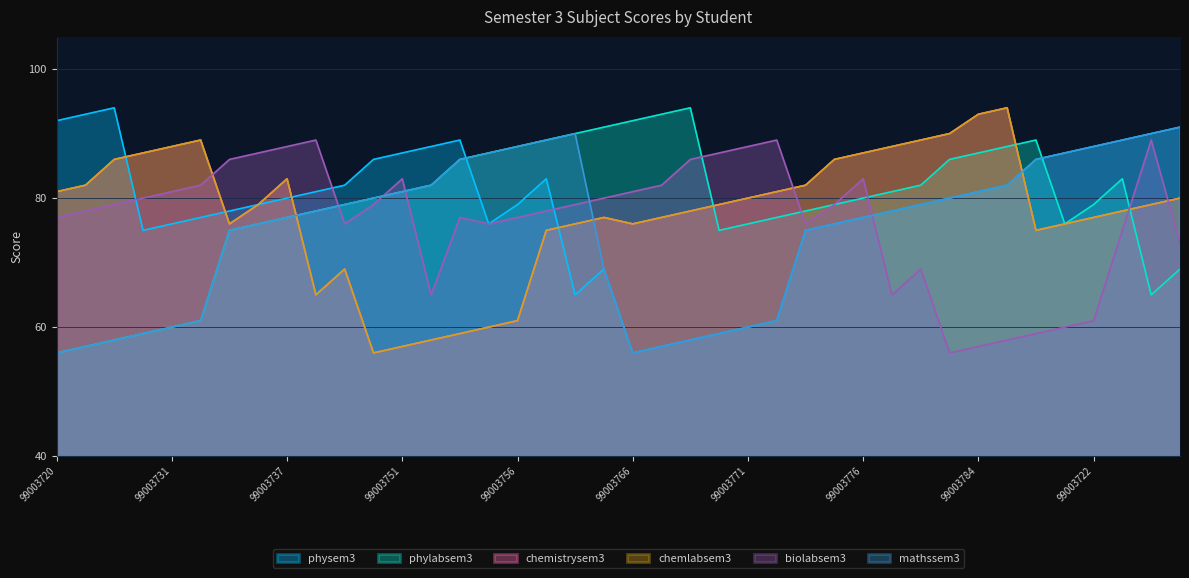

True or false: physem3 and phylabsem3 intersect in this chart.

True